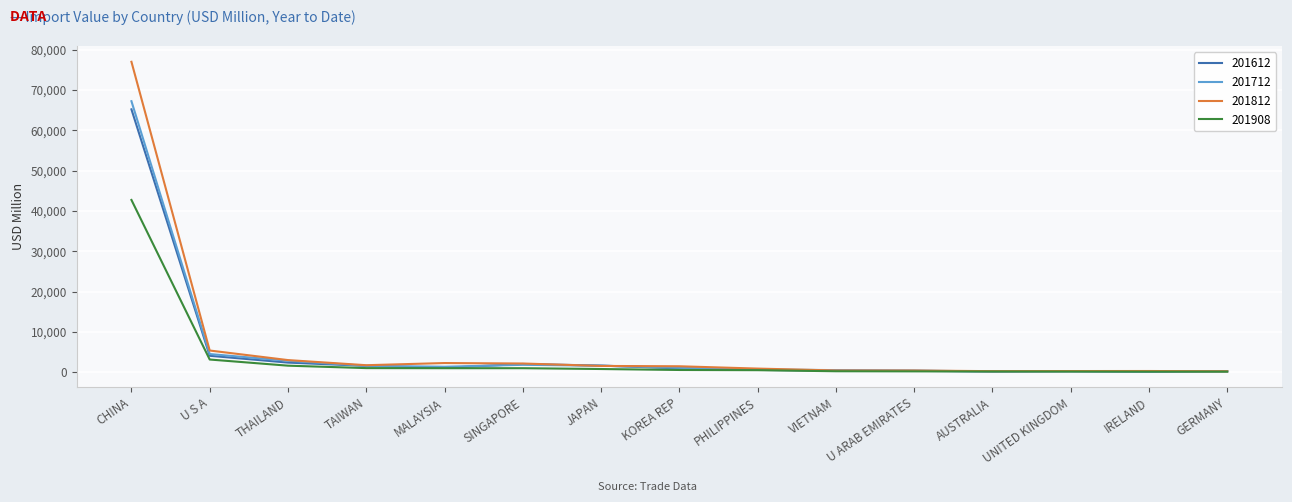

At which category does the chart reach its peak across all series?

CHINA